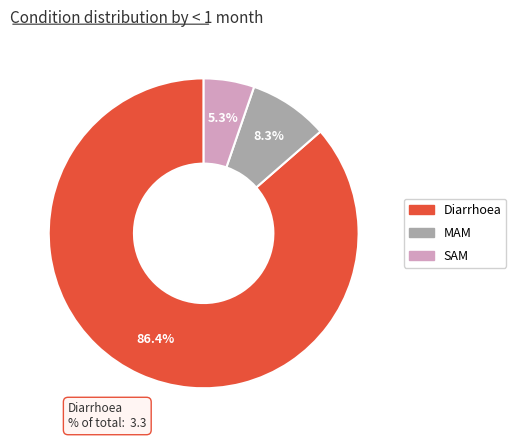

How many slices are in this pie chart?

3